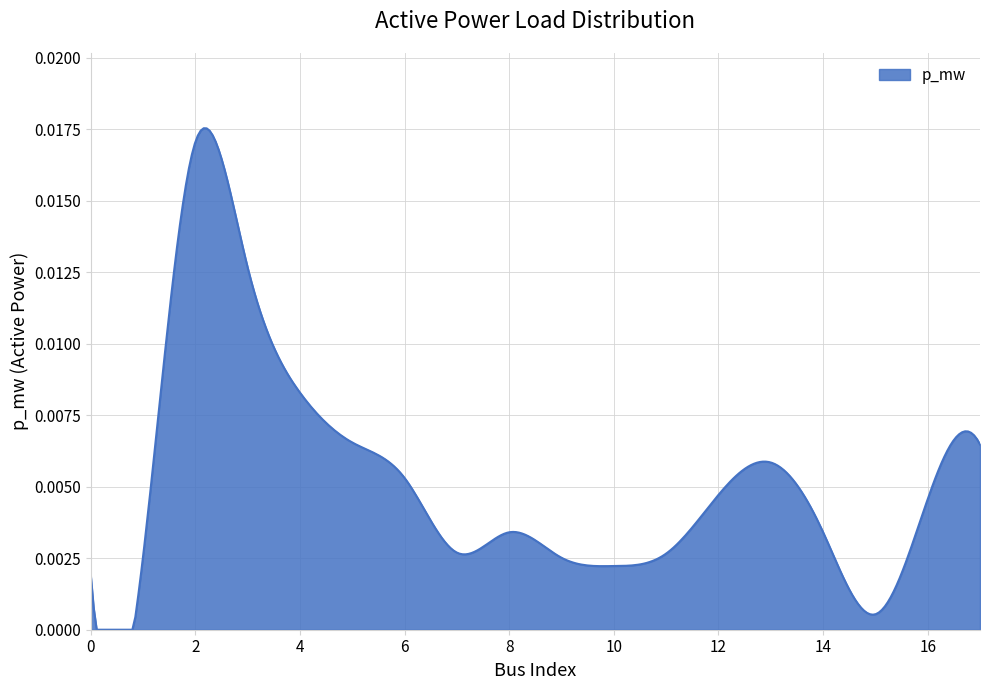

Is this an area chart (filled region under the line)?

Yes